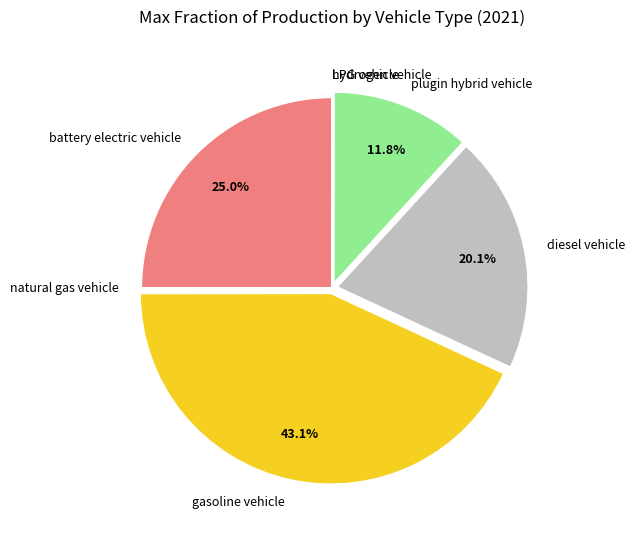

Is there a majority slice in this chart?

No